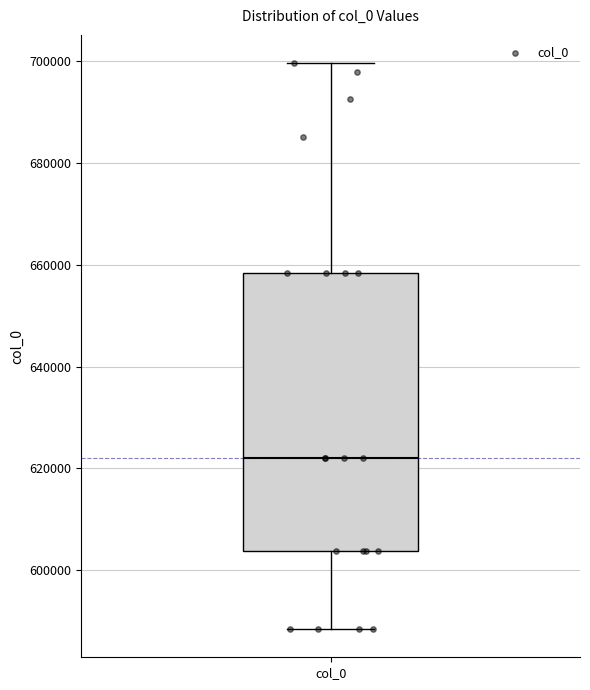

Read this box plot against the y-axis: the position of the median line, the range covered by the box, and the ends of both whiskers. The values are not printed on the chart, so give them approximately, as read against the axis.

median 622000, box 604000 to 658000, whiskers 588000 to 700000